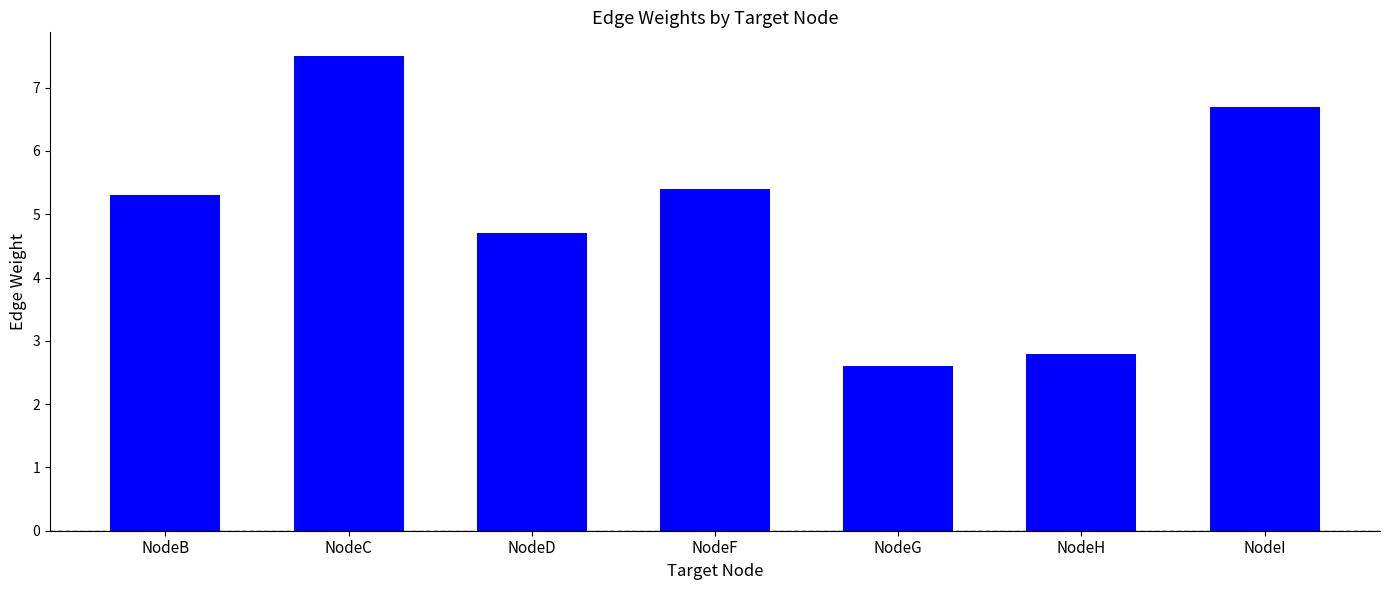

Between NodeG and NodeH, which is larger?

NodeH